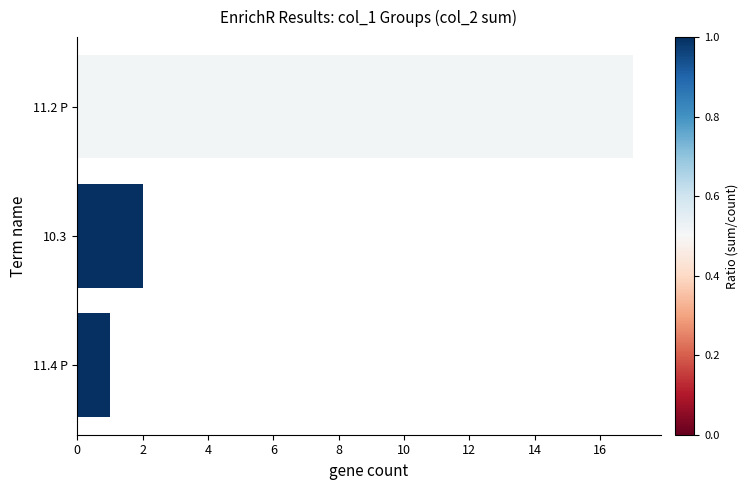

What is the smallest value displayed?

1